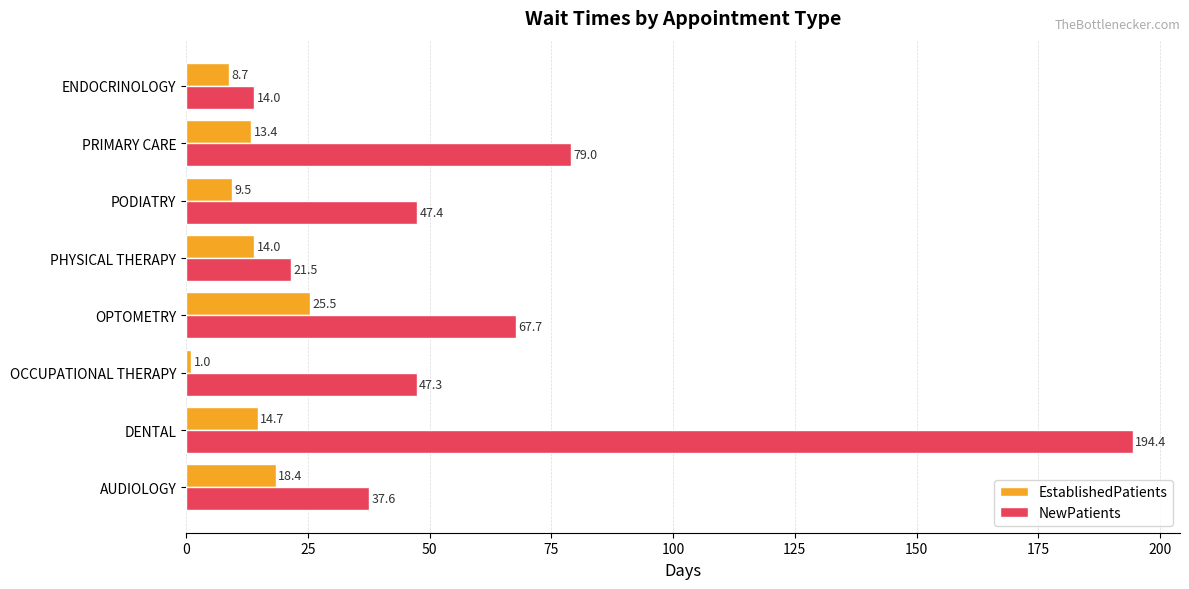

What is the maximum value for EstablishedPatients?

25.5